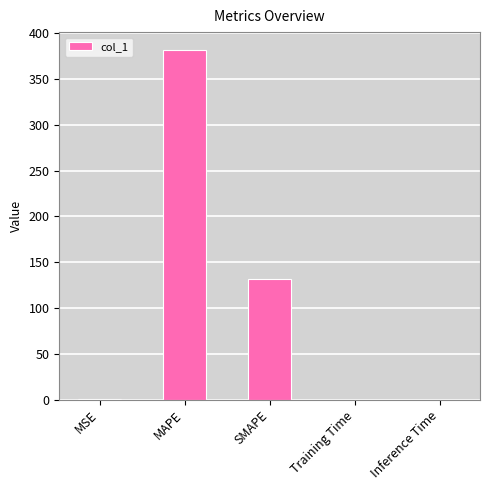

What is the greatest value displayed?

381.9